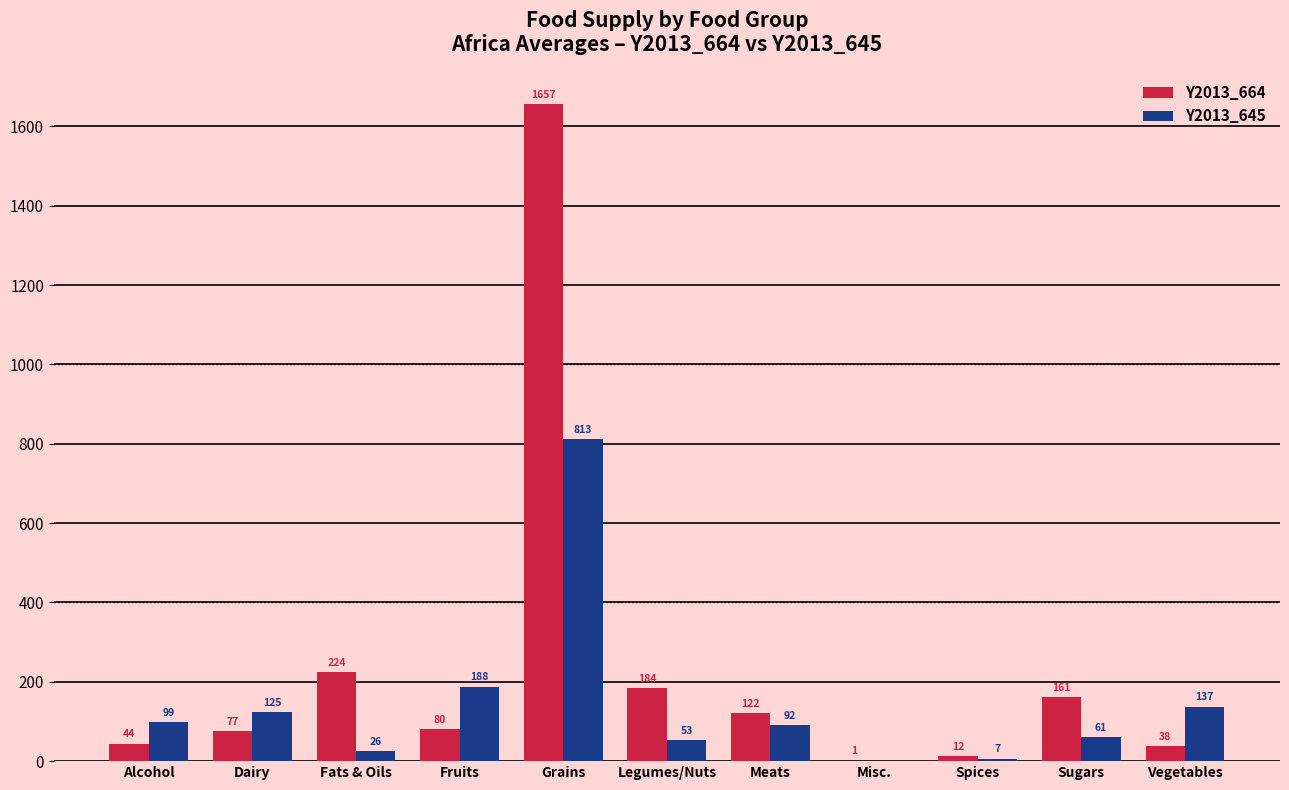

What is the average value of the Y2013_664 series?

236.4